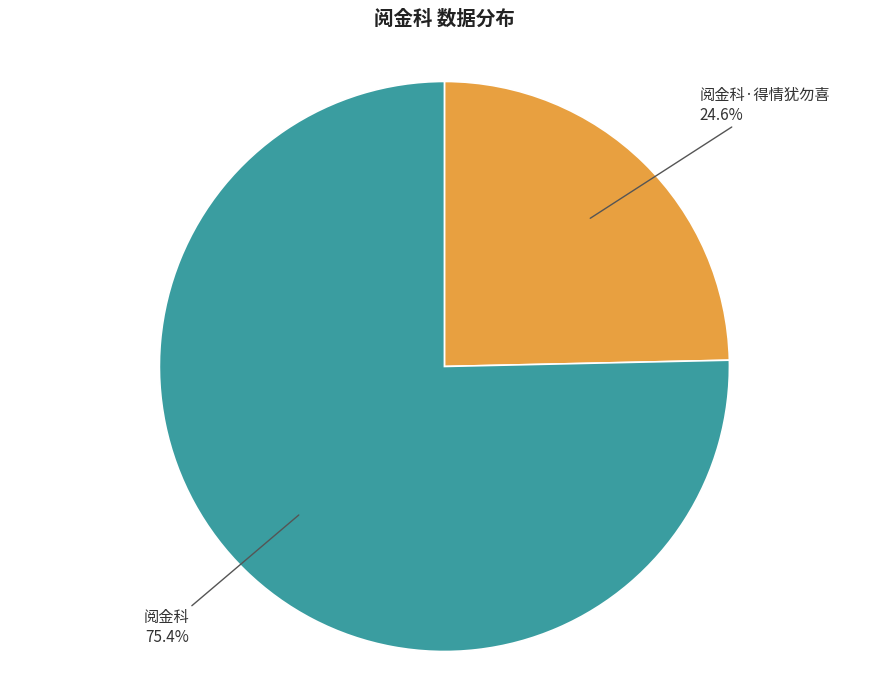

How many slices are in this pie chart?

2